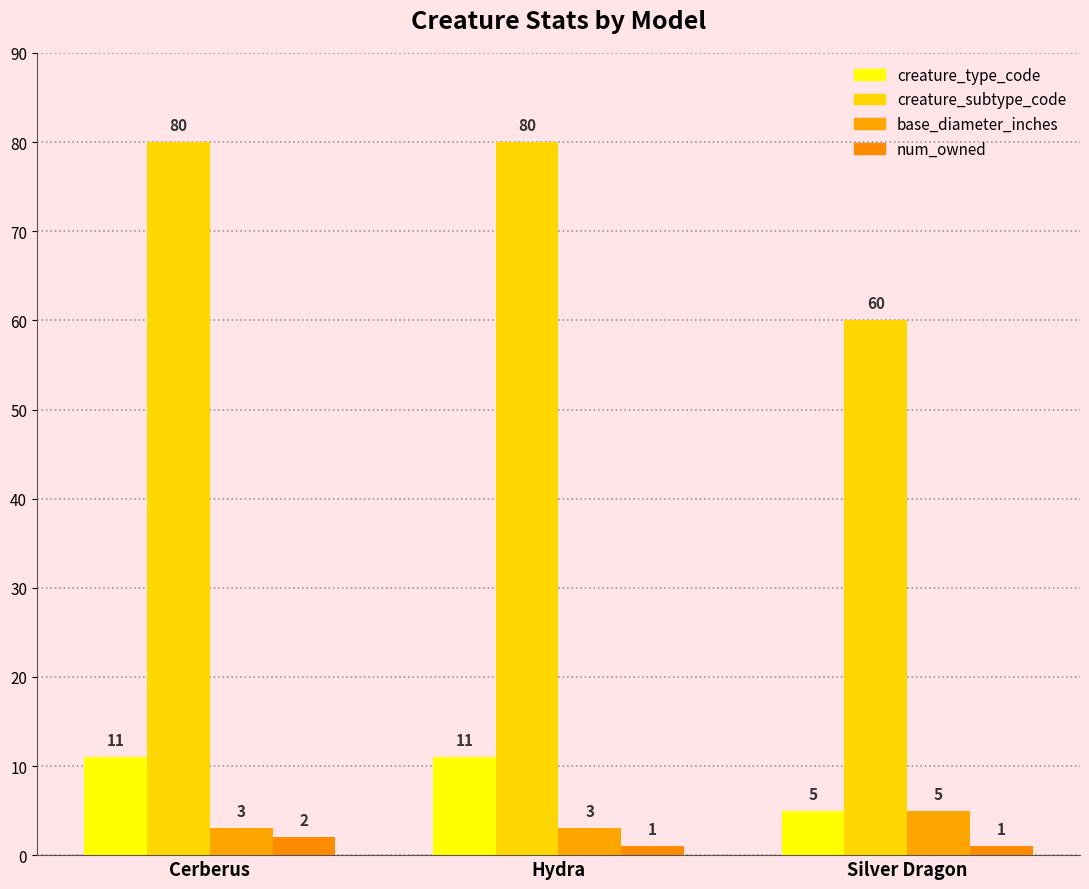

What is the label of the 3rd bar from the left?

Silver Dragon